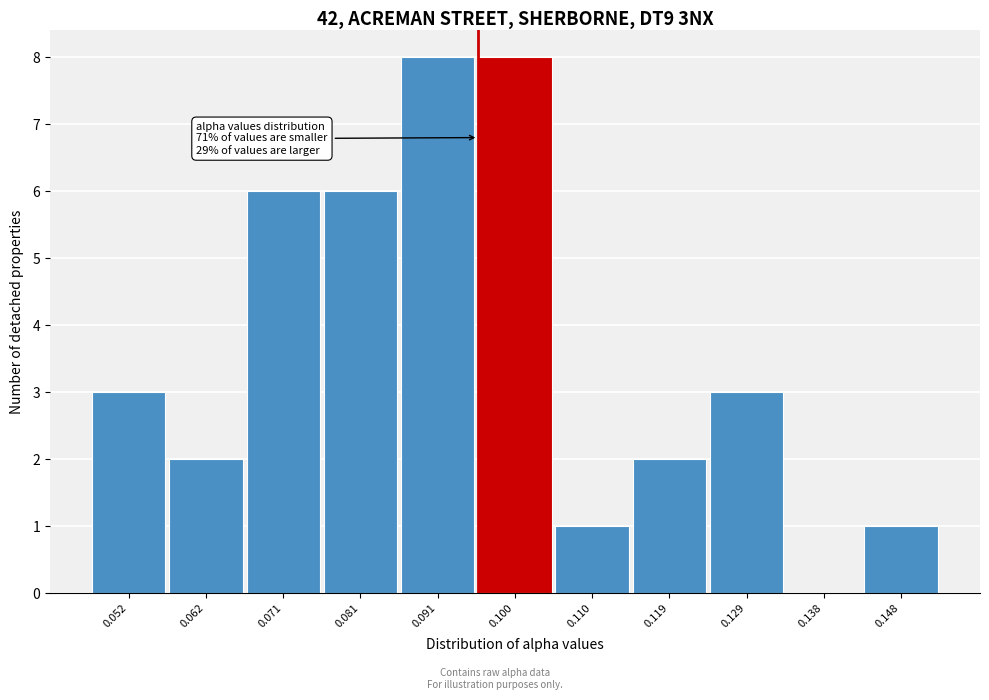

Reading right to left, extract all data points from this chart.

0.148=1	0.138=0	0.129=3	0.119=2	0.110=1	0.100=8	0.091=8	0.081=6	0.071=6	0.062=2	0.052=3